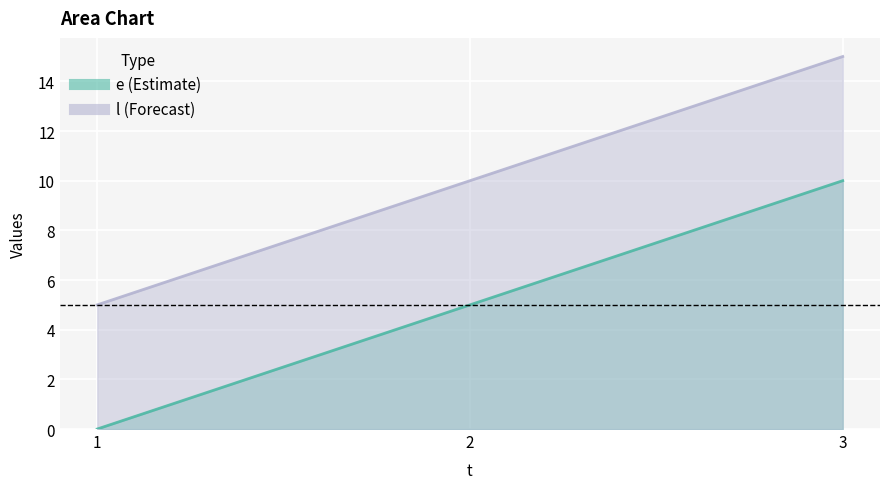

Which series changed the most between 2 and 3?

e